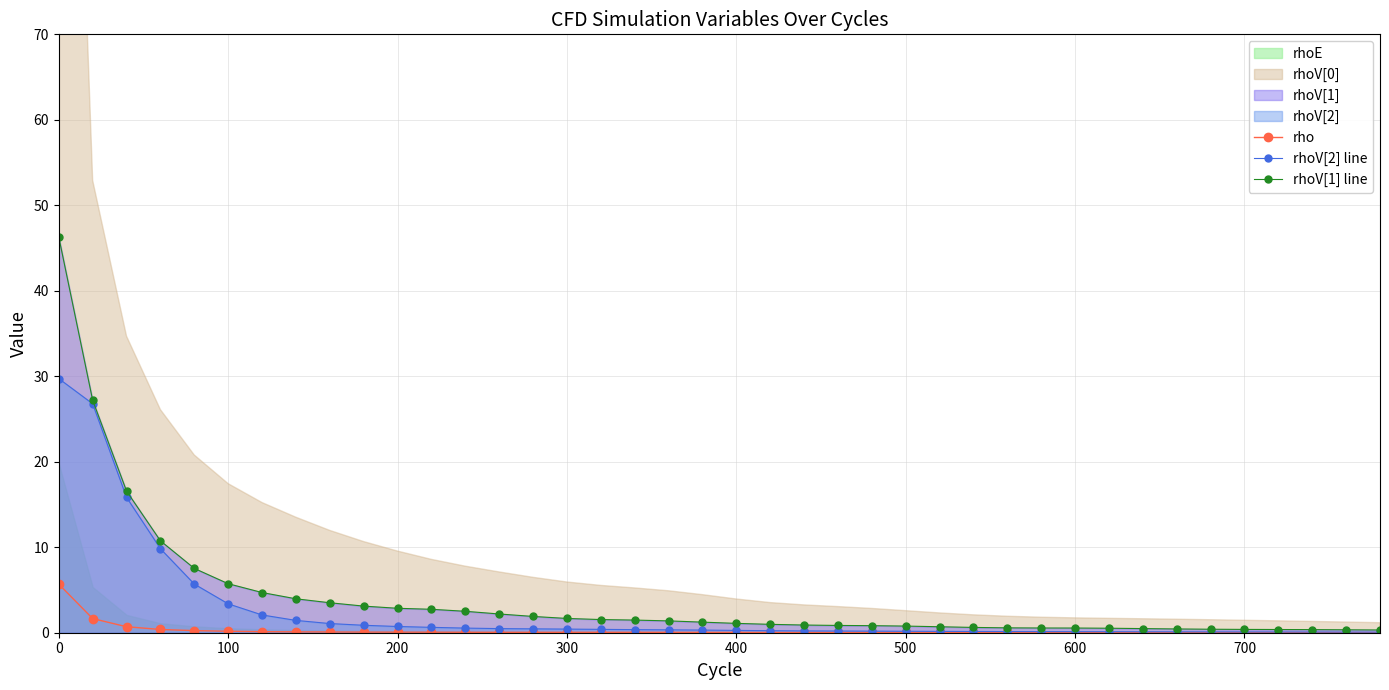

At how many categories does at least one series exceed 4?

7